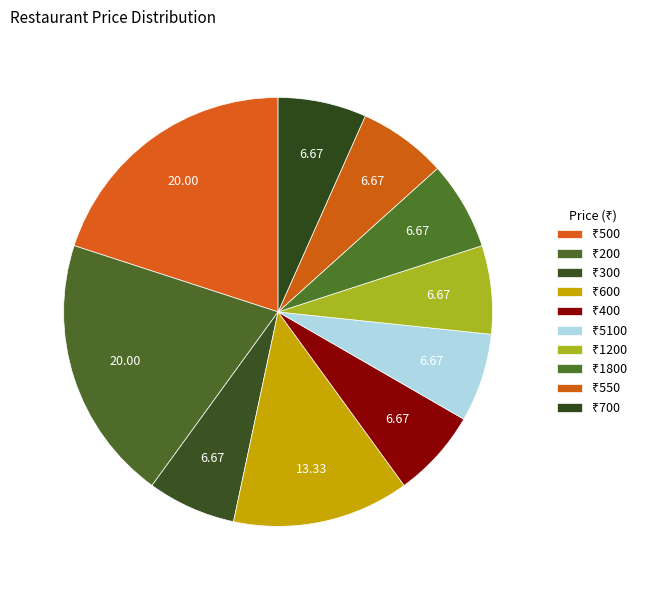

How many slices are in this pie chart?

10